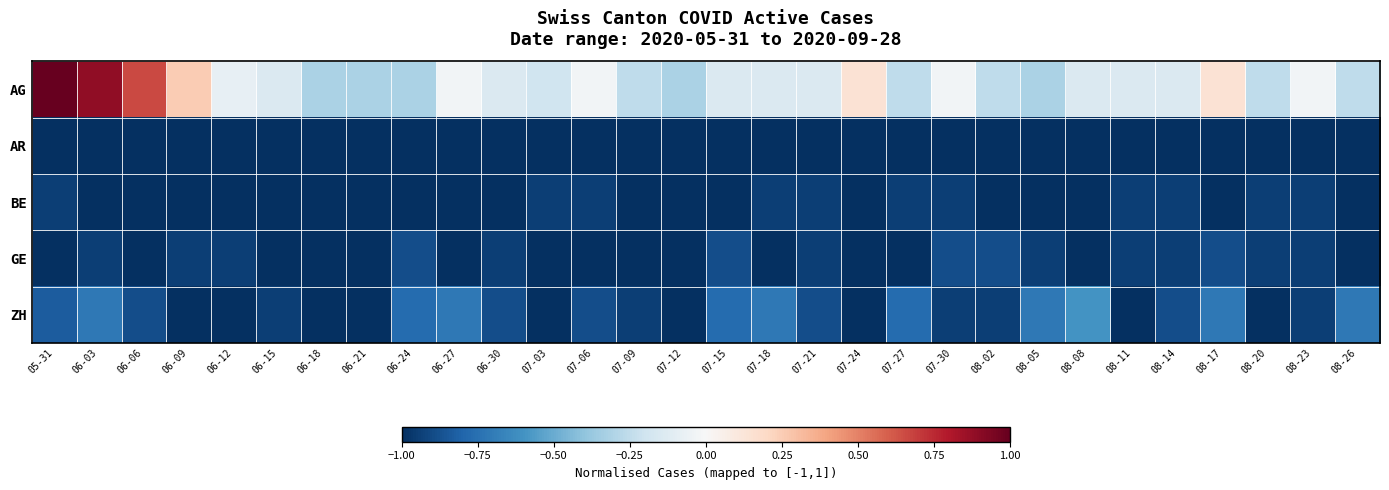

Reading left to right, extract all data points from this chart.

AG: 05-31=1.0	06-03=0.9	06-06=0.7	06-09=0.3	06-12=-0.1	06-15=-0.1	06-18=-0.3	06-21=-0.3	06-24=-0.3	06-27=-0.0	06-30=-0.1	07-03=-0.2	07-06=-0.0	07-09=-0.3	07-12=-0.3	07-15=-0.1	07-18=-0.1	07-21=-0.1	07-24=0.1	07-27=-0.3	07-30=-0.0	08-02=-0.3	08-05=-0.3	08-08=-0.1	08-11=-0.1	08-14=-0.1	08-17=0.1	08-20=-0.3	08-23=-0.0	08-26=-0.3
AR: 05-31=-1.0	06-03=-1.0	06-06=-1.0	06-09=-1.0	06-12=-1.0	06-15=-1.0	06-18=-1.0	06-21=-1.0	06-24=-1.0	06-27=-1.0	06-30=-1.0	07-03=-1.0	07-06=-1.0	07-09=-1.0	07-12=-1.0	07-15=-1.0	07-18=-1.0	07-21=-1.0	07-24=-1.0	07-27=-1.0	07-30=-1.0	08-02=-1.0	08-05=-1.0	08-08=-1.0	08-11=-1.0	08-14=-1.0	08-17=-1.0	08-20=-1.0	08-23=-1.0	08-26=-1.0
BE: 05-31=-0.9	06-03=-1.0	06-06=-1.0	06-09=-1.0	06-12=-1.0	06-15=-1.0	06-18=-1.0	06-21=-1.0	06-24=-1.0	06-27=-1.0	06-30=-1.0	07-03=-0.9	07-06=-0.9	07-09=-1.0	07-12=-1.0	07-15=-1.0	07-18=-0.9	07-21=-0.9	07-24=-1.0	07-27=-0.9	07-30=-0.9	08-02=-1.0	08-05=-1.0	08-08=-1.0	08-11=-0.9	08-14=-0.9	08-17=-1.0	08-20=-0.9	08-23=-0.9	08-26=-1.0
GE: 05-31=-1.0	06-03=-0.9	06-06=-1.0	06-09=-0.9	06-12=-0.9	06-15=-1.0	06-18=-1.0	06-21=-1.0	06-24=-0.9	06-27=-1.0	06-30=-0.9	07-03=-1.0	07-06=-1.0	07-09=-1.0	07-12=-1.0	07-15=-0.9	07-18=-1.0	07-21=-0.9	07-24=-1.0	07-27=-1.0	07-30=-0.9	08-02=-0.9	08-05=-0.9	08-08=-1.0	08-11=-0.9	08-14=-0.9	08-17=-0.9	08-20=-0.9	08-23=-0.9	08-26=-1.0
ZH: 05-31=-0.8	06-03=-0.7	06-06=-0.9	06-09=-1.0	06-12=-1.0	06-15=-0.9	06-18=-1.0	06-21=-1.0	06-24=-0.8	06-27=-0.7	06-30=-0.9	07-03=-1.0	07-06=-0.9	07-09=-0.9	07-12=-1.0	07-15=-0.8	07-18=-0.7	07-21=-0.9	07-24=-1.0	07-27=-0.8	07-30=-0.9	08-02=-0.9	08-05=-0.7	08-08=-0.6	08-11=-1.0	08-14=-0.9	08-17=-0.7	08-20=-1.0	08-23=-0.9	08-26=-0.7